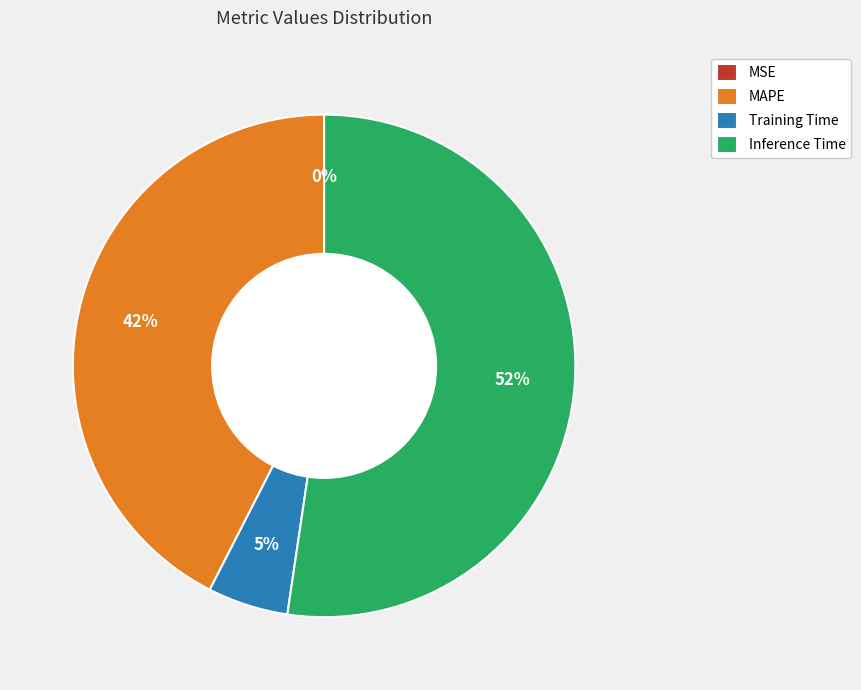

The Inference Time slice represents 52% of the pie. True or false?

True